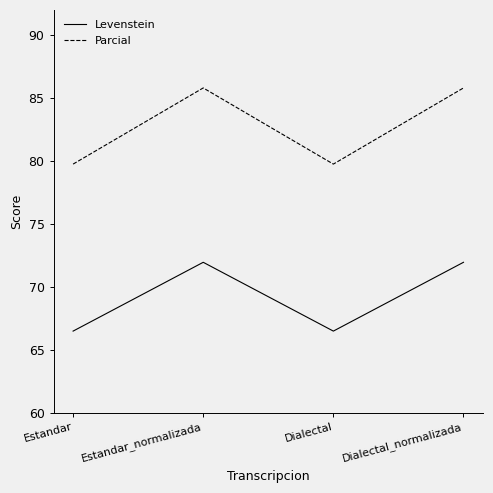

Between Estandar and Estandar_normalizada, which series saw the biggest shift?

Parcial